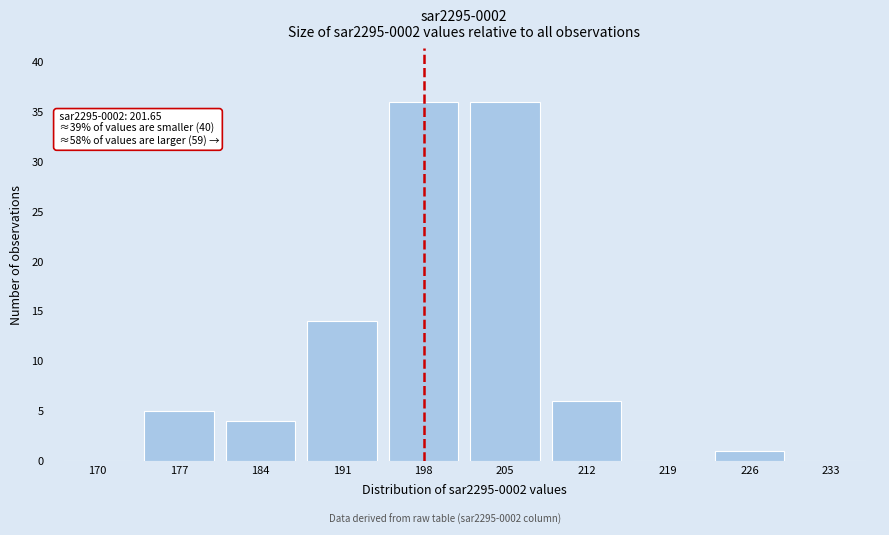

Reading right to left, transcribe all the data shown in this chart.

233=0	226=1	219=0	212=6	205=36	198=36	191=14	184=4	177=5	170=0